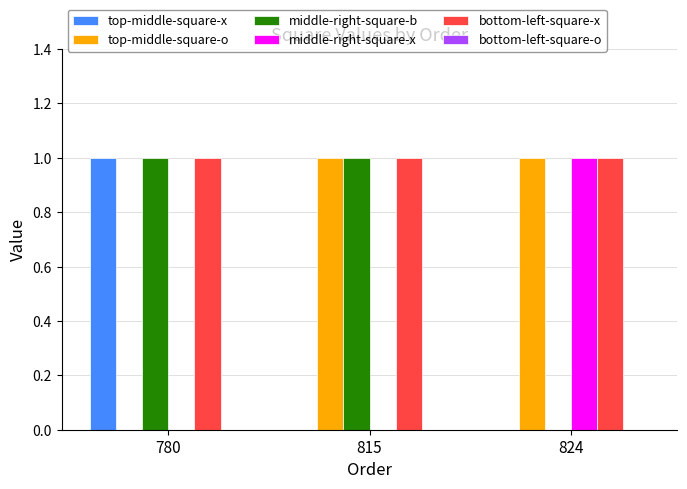

Which series has the largest total across all categories?

bottom-left-square-x